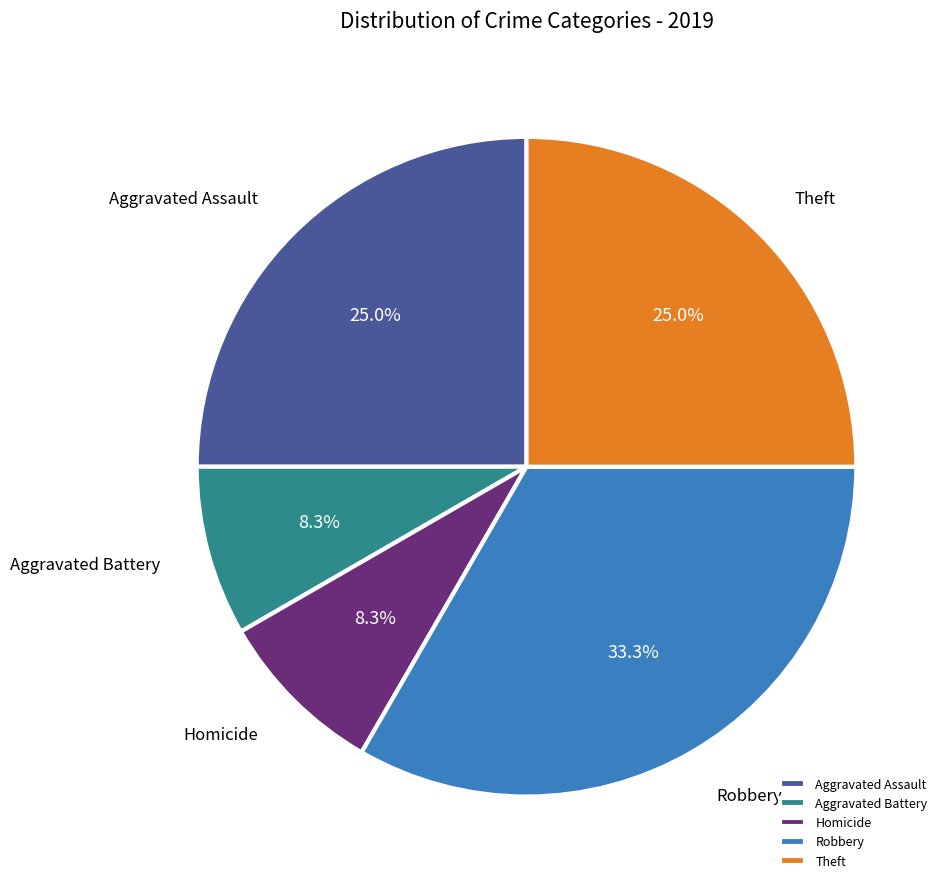

Combined, do Theft and Aggravated Battery account for over 50%?

No